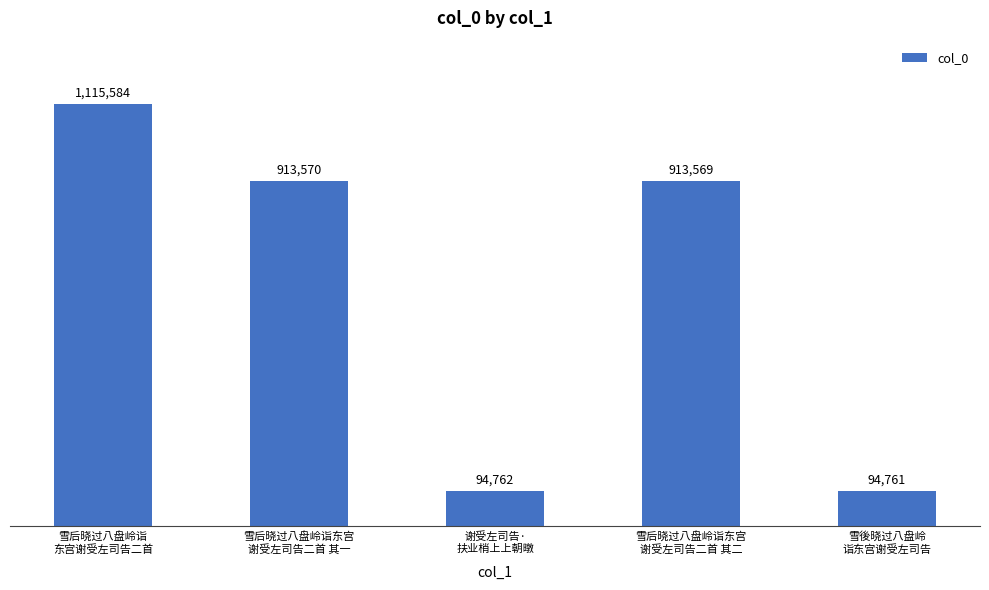

What is the label of the 4th bar from the right?

雪后晓过八盘岭诣东宫
谢受左司告二首 其一